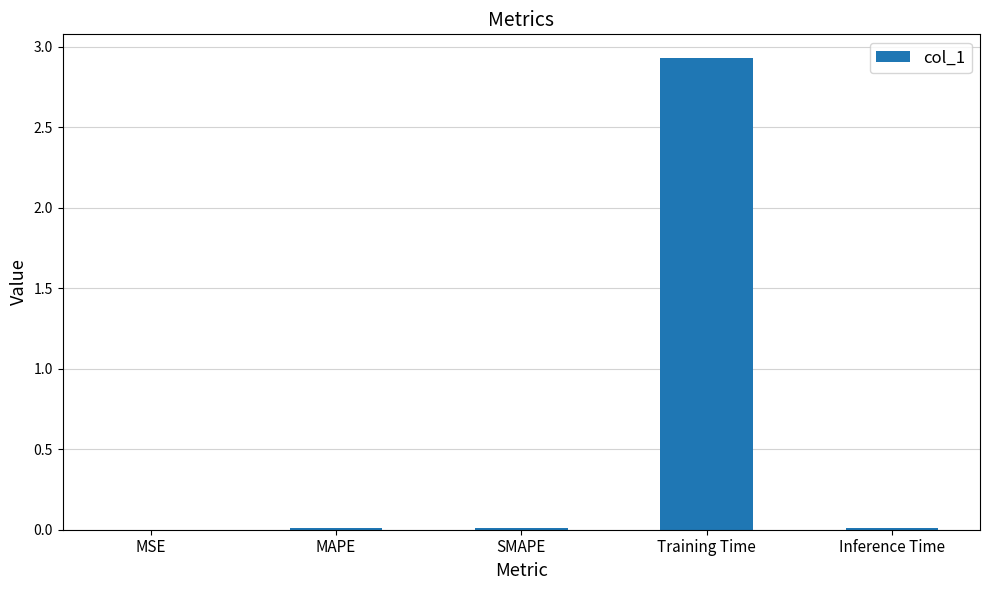

At which category does the chart reach its peak across all series?

Training Time